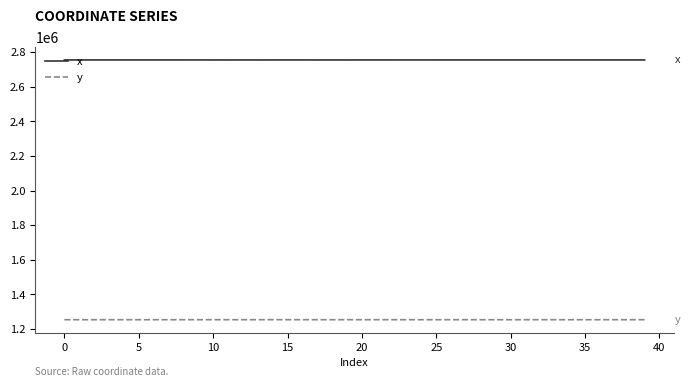

What is the sum of all x values?

110186793.9